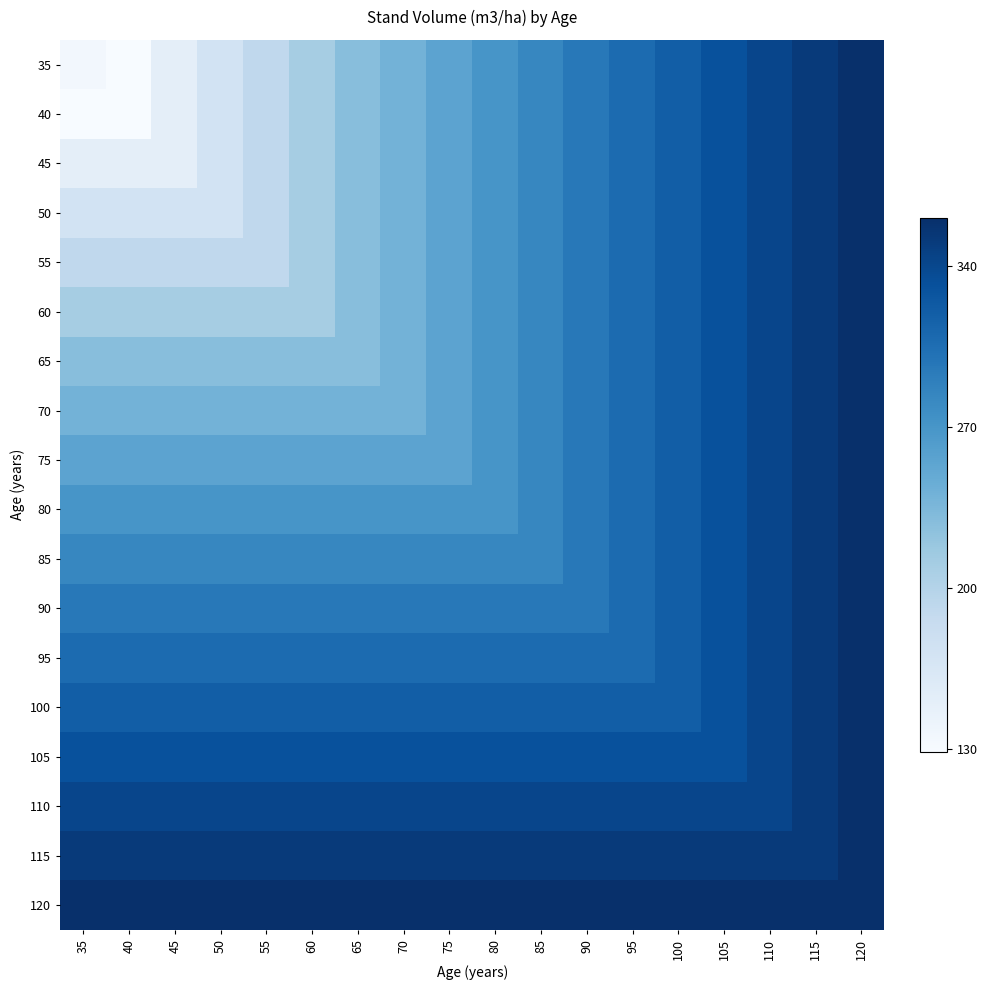

Reading right to left, transcribe all the data shown in this chart.

35: 120=360.8	115=351.2	110=341.3	105=330.9	100=319.8	95=308.2	90=296.0	85=283.2	80=269.4	75=254.8	70=239.4	65=227.7	60=210.0	55=191.2	50=172.3	45=151.4	40=128.9	35=134.9
40: 120=360.8	115=351.2	110=341.3	105=330.9	100=319.8	95=308.2	90=296.0	85=283.2	80=269.4	75=254.8	70=239.4	65=227.7	60=210.0	55=191.2	50=172.3	45=151.4	40=128.9	35=128.9
45: 120=360.8	115=351.2	110=341.3	105=330.9	100=319.8	95=308.2	90=296.0	85=283.2	80=269.4	75=254.8	70=239.4	65=227.7	60=210.0	55=191.2	50=172.3	45=151.4	40=151.4	35=151.4
50: 120=360.8	115=351.2	110=341.3	105=330.9	100=319.8	95=308.2	90=296.0	85=283.2	80=269.4	75=254.8	70=239.4	65=227.7	60=210.0	55=191.2	50=172.3	45=172.3	40=172.3	35=172.3
55: 120=360.8	115=351.2	110=341.3	105=330.9	100=319.8	95=308.2	90=296.0	85=283.2	80=269.4	75=254.8	70=239.4	65=227.7	60=210.0	55=191.2	50=191.2	45=191.2	40=191.2	35=191.2
60: 120=360.8	115=351.2	110=341.3	105=330.9	100=319.8	95=308.2	90=296.0	85=283.2	80=269.4	75=254.8	70=239.4	65=227.7	60=210.0	55=210.0	50=210.0	45=210.0	40=210.0	35=210.0
65: 120=360.8	115=351.2	110=341.3	105=330.9	100=319.8	95=308.2	90=296.0	85=283.2	80=269.4	75=254.8	70=239.4	65=227.7	60=227.7	55=227.7	50=227.7	45=227.7	40=227.7	35=227.7
70: 120=360.8	115=351.2	110=341.3	105=330.9	100=319.8	95=308.2	90=296.0	85=283.2	80=269.4	75=254.8	70=239.4	65=239.4	60=239.4	55=239.4	50=239.4	45=239.4	40=239.4	35=239.4
75: 120=360.8	115=351.2	110=341.3	105=330.9	100=319.8	95=308.2	90=296.0	85=283.2	80=269.4	75=254.8	70=254.8	65=254.8	60=254.8	55=254.8	50=254.8	45=254.8	40=254.8	35=254.8
80: 120=360.8	115=351.2	110=341.3	105=330.9	100=319.8	95=308.2	90=296.0	85=283.2	80=269.4	75=269.4	70=269.4	65=269.4	60=269.4	55=269.4	50=269.4	45=269.4	40=269.4	35=269.4
85: 120=360.8	115=351.2	110=341.3	105=330.9	100=319.8	95=308.2	90=296.0	85=283.2	80=283.2	75=283.2	70=283.2	65=283.2	60=283.2	55=283.2	50=283.2	45=283.2	40=283.2	35=283.2
90: 120=360.8	115=351.2	110=341.3	105=330.9	100=319.8	95=308.2	90=296.0	85=296.0	80=296.0	75=296.0	70=296.0	65=296.0	60=296.0	55=296.0	50=296.0	45=296.0	40=296.0	35=296.0
95: 120=360.8	115=351.2	110=341.3	105=330.9	100=319.8	95=308.2	90=308.2	85=308.2	80=308.2	75=308.2	70=308.2	65=308.2	60=308.2	55=308.2	50=308.2	45=308.2	40=308.2	35=308.2
100: 120=360.8	115=351.2	110=341.3	105=330.9	100=319.8	95=319.8	90=319.8	85=319.8	80=319.8	75=319.8	70=319.8	65=319.8	60=319.8	55=319.8	50=319.8	45=319.8	40=319.8	35=319.8
105: 120=360.8	115=351.2	110=341.3	105=330.9	100=330.9	95=330.9	90=330.9	85=330.9	80=330.9	75=330.9	70=330.9	65=330.9	60=330.9	55=330.9	50=330.9	45=330.9	40=330.9	35=330.9
110: 120=360.8	115=351.2	110=341.3	105=341.3	100=341.3	95=341.3	90=341.3	85=341.3	80=341.3	75=341.3	70=341.3	65=341.3	60=341.3	55=341.3	50=341.3	45=341.3	40=341.3	35=341.3
115: 120=360.8	115=351.2	110=351.2	105=351.2	100=351.2	95=351.2	90=351.2	85=351.2	80=351.2	75=351.2	70=351.2	65=351.2	60=351.2	55=351.2	50=351.2	45=351.2	40=351.2	35=351.2
120: 120=360.8	115=360.8	110=360.8	105=360.8	100=360.8	95=360.8	90=360.8	85=360.8	80=360.8	75=360.8	70=360.8	65=360.8	60=360.8	55=360.8	50=360.8	45=360.8	40=360.8	35=360.8